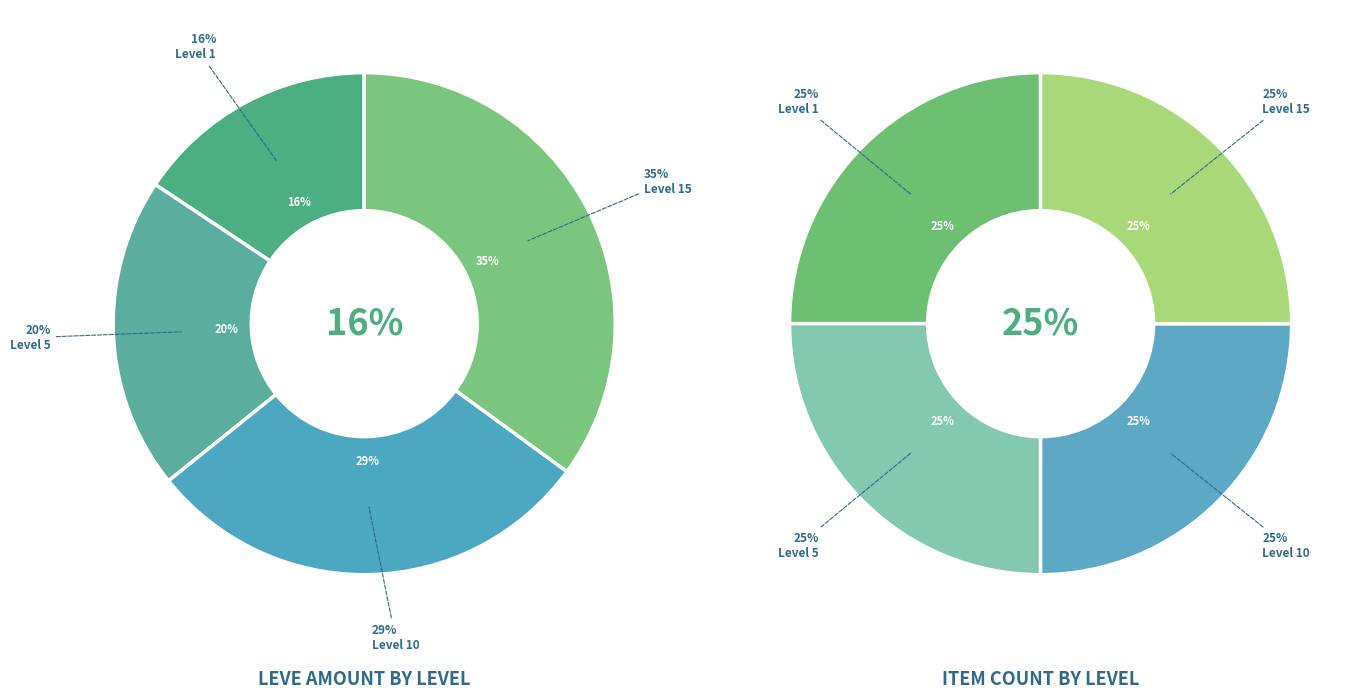

Does any single category account for the majority?

No